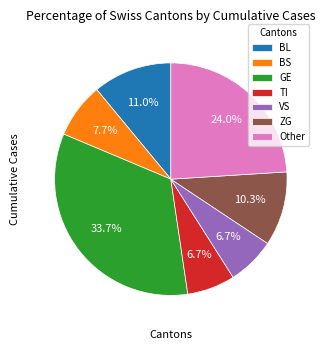

Do Other and BS together represent more than half of the pie?

No